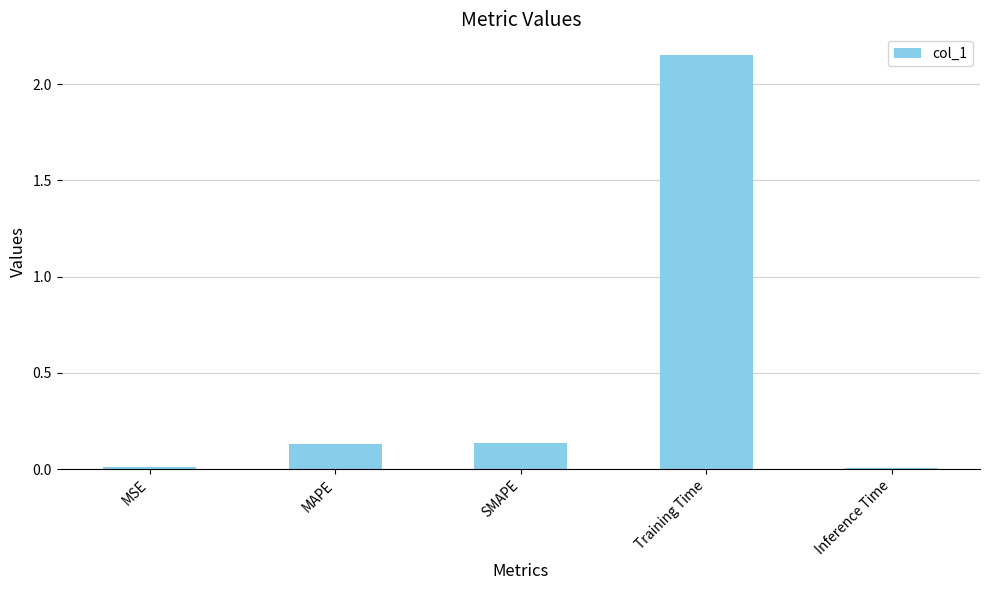

What is the label of the 4th bar from the left?

Training Time